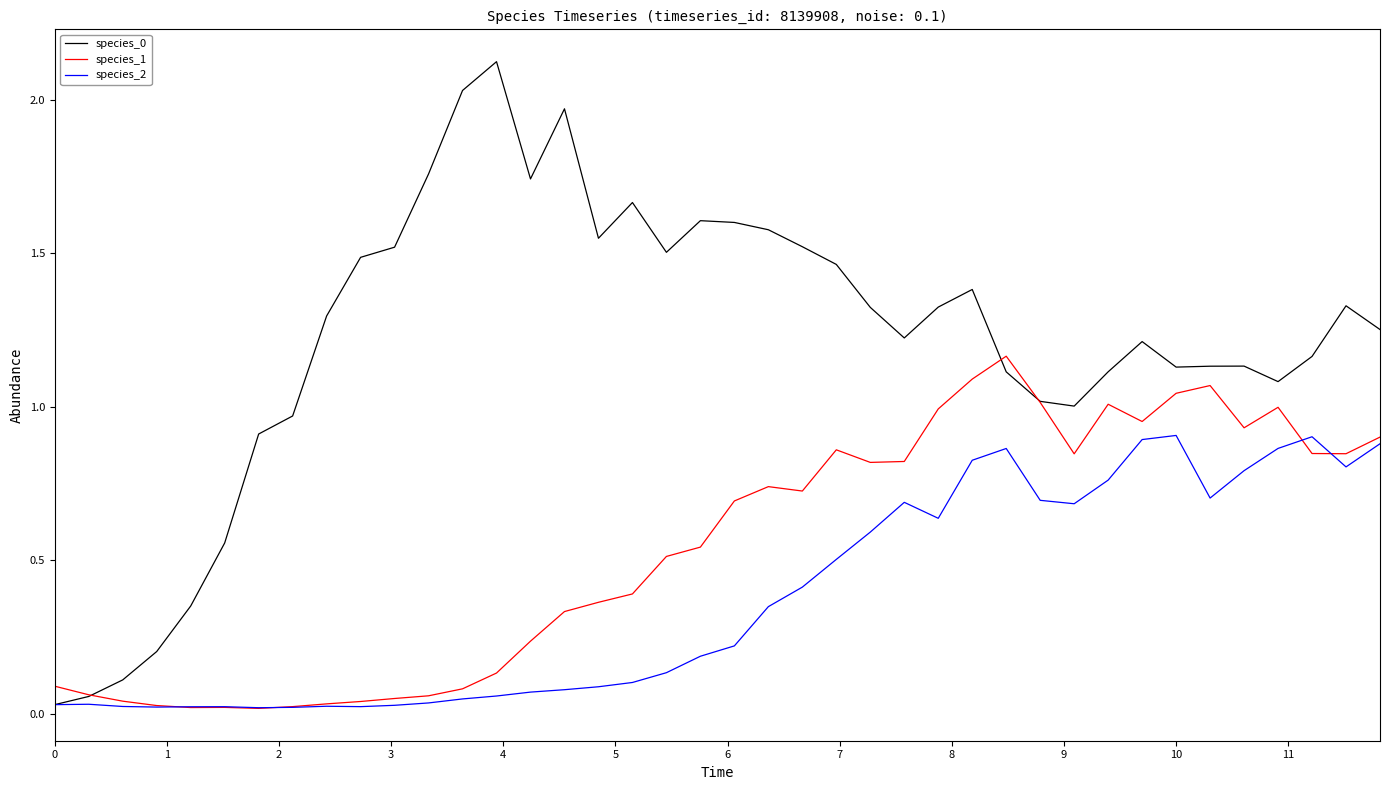

Is this an area chart (filled region under the line)?

No